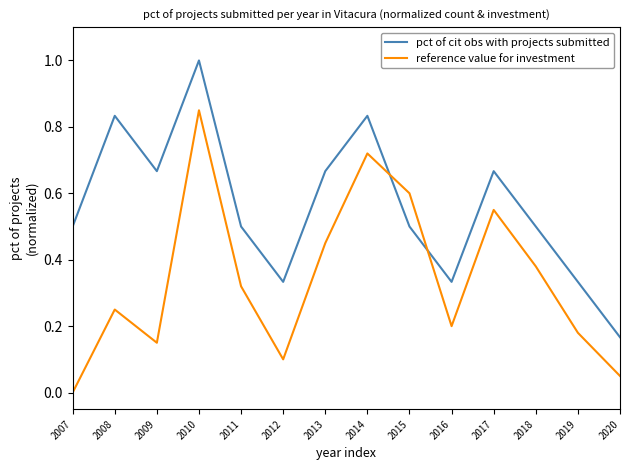

At which label does pct of cit obs with projects submitted reach its minimum?

2020